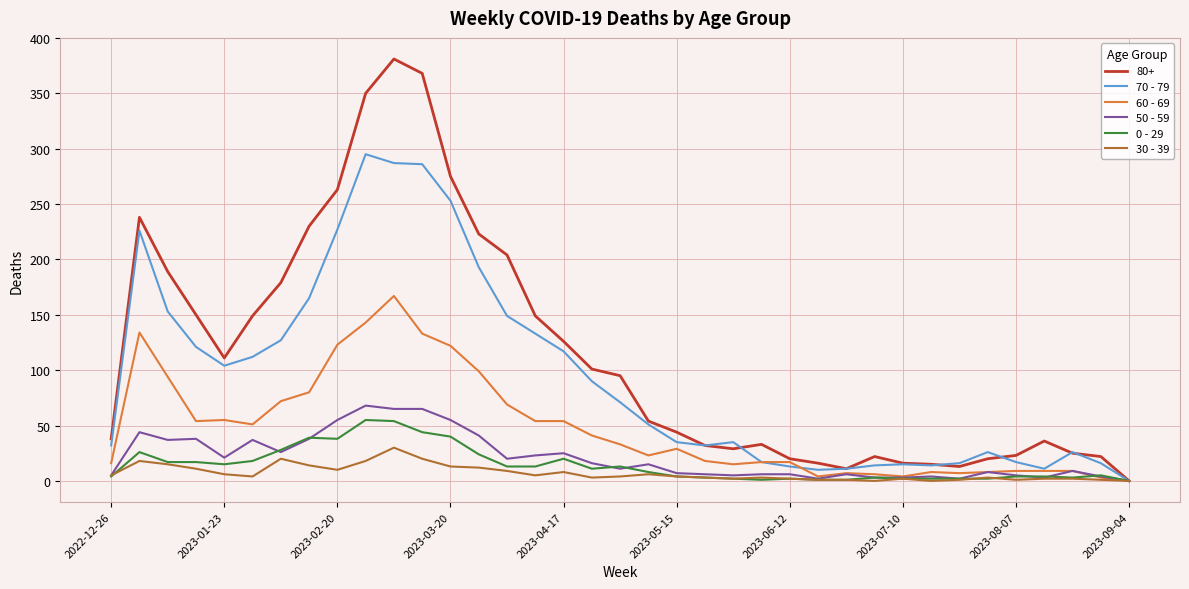

How many lines are shown in the chart?

6